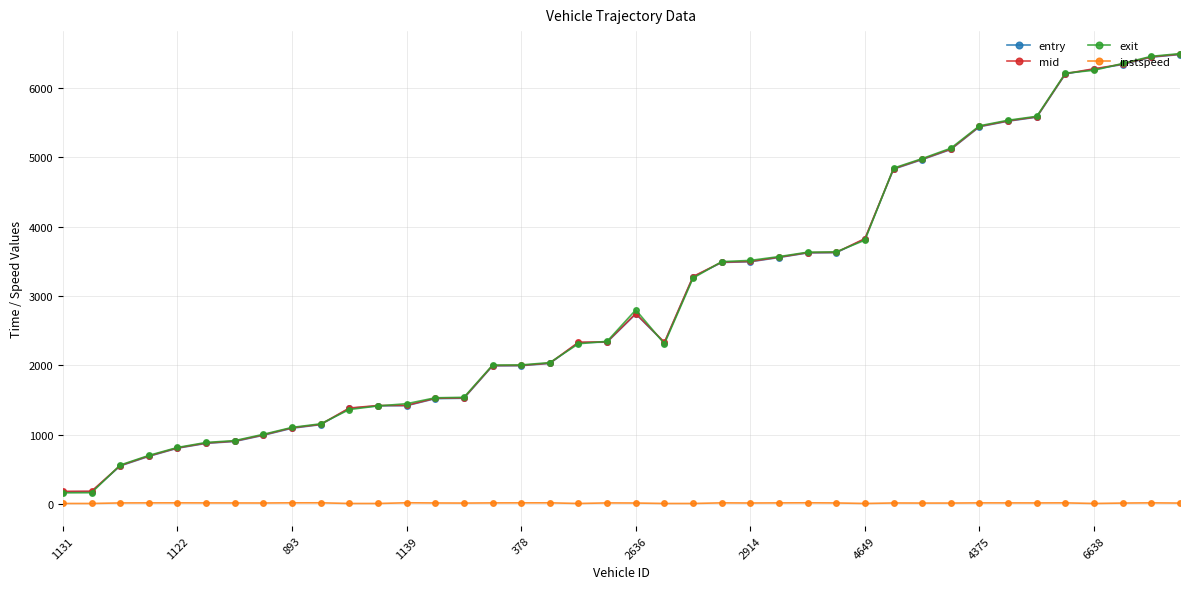

What is the value of the mid point at the 9th from the left?

1097.1